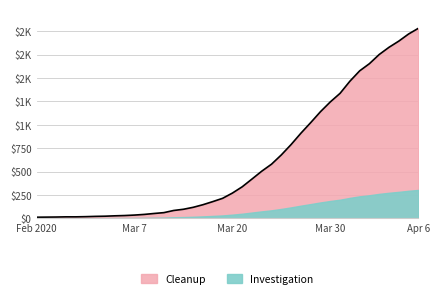

Reading left to right, transcribe all the data shown in this chart.

13	14	15	17	17	19	22	24	28	31	36	43	53	62	85	98	119	147	180	215	271	338	421	505	580	679	790	911	1024	1141	1245	1337	1466	1577	1654	1752	1829	1895	1971	2032